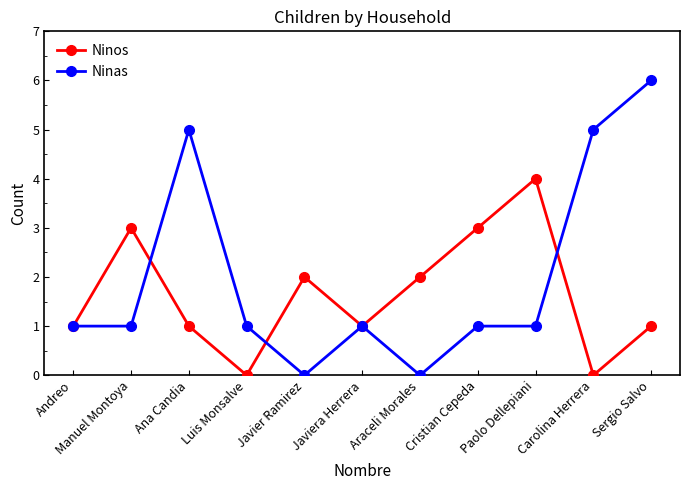

Which series ends up on top after the final intersection of Ninos and Ninas?

Ninas